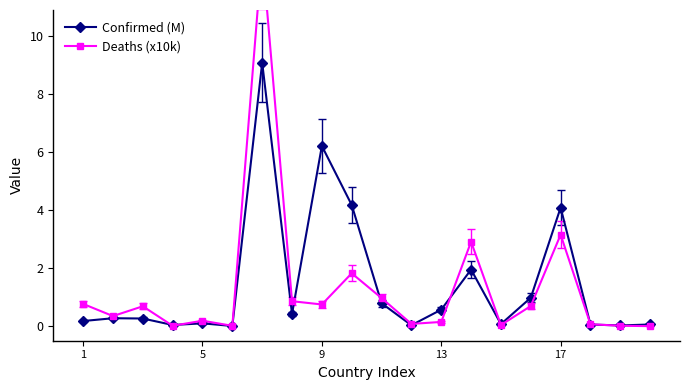

What is the difference between the second highest and second lowest values in the Deaths (x10k) series?

3.1